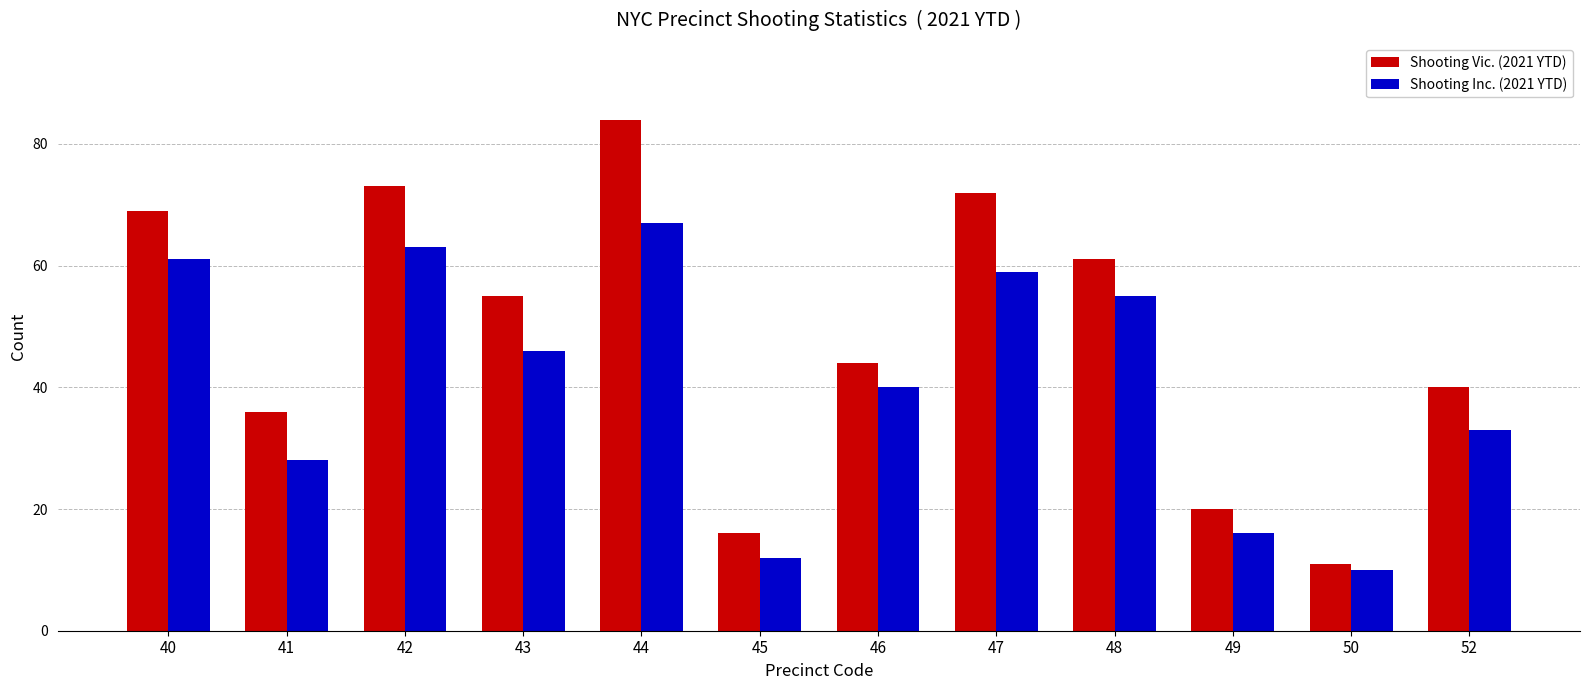

Count the number of categories in the chart.

12